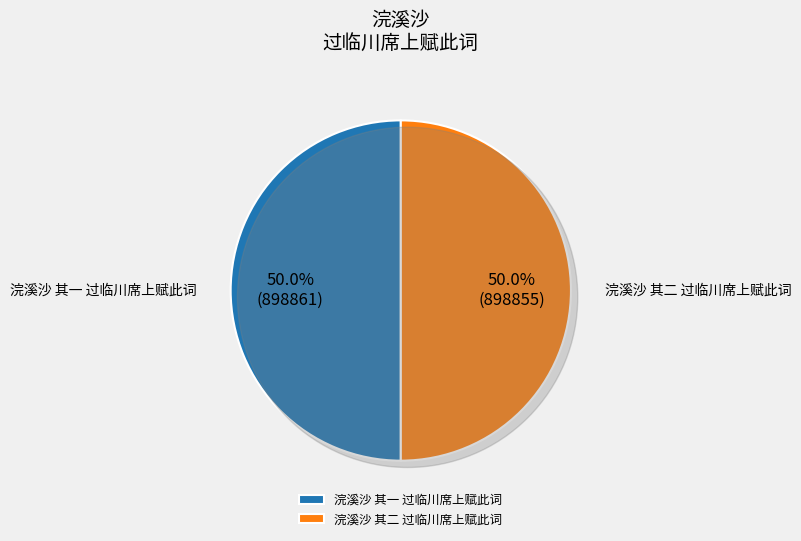

What percentage is the 浣溪沙 其二 过临川席上赋此词 slice, to the nearest percent?

50%